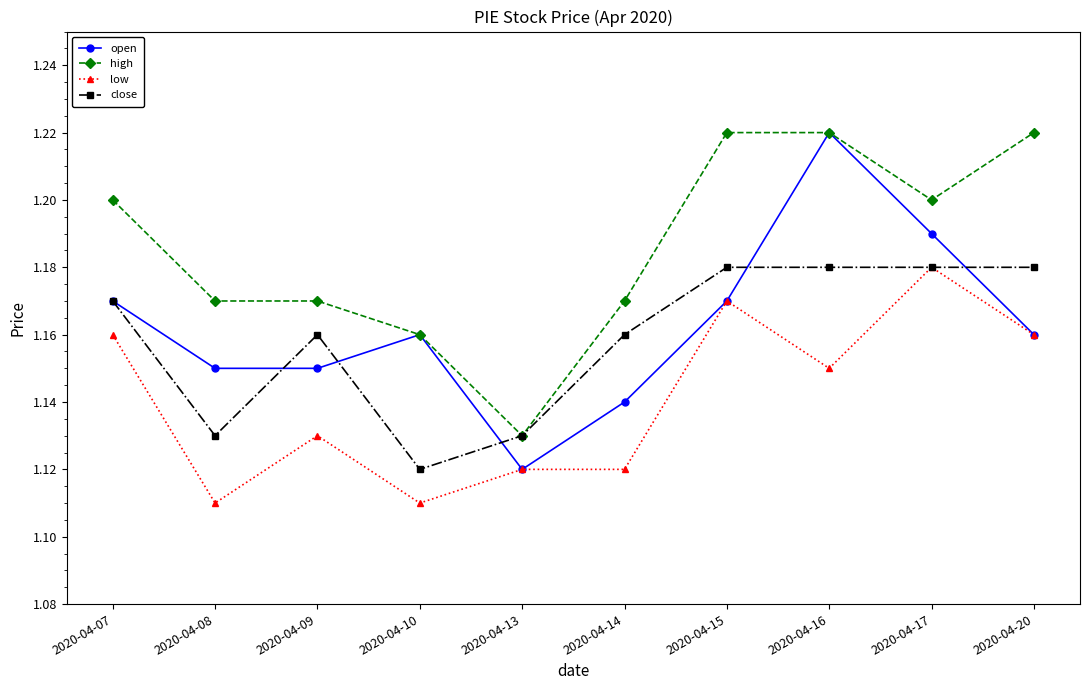

True or false: open has a value of 1.6 at 2020-04-09.

False